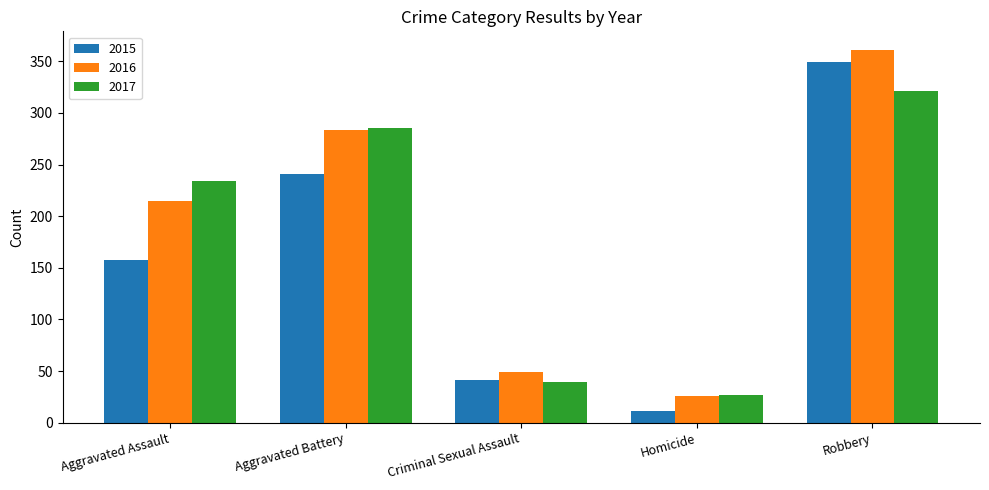

What is the difference between the highest and lowest values at Aggravated Battery?

44